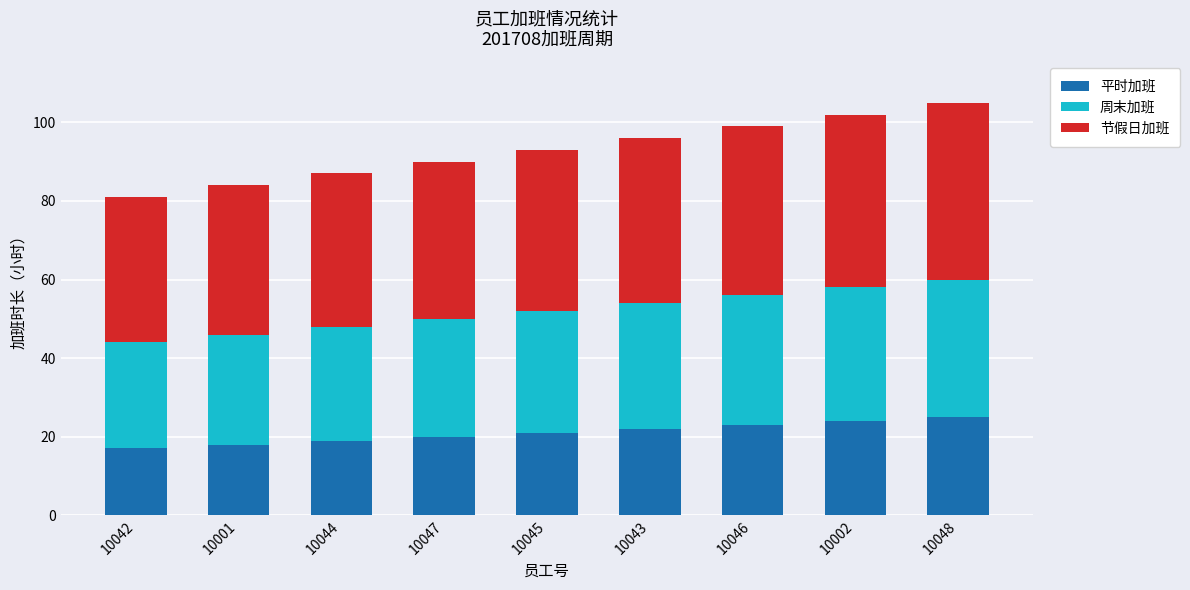

What is the sum of all 平时加班 values?

189